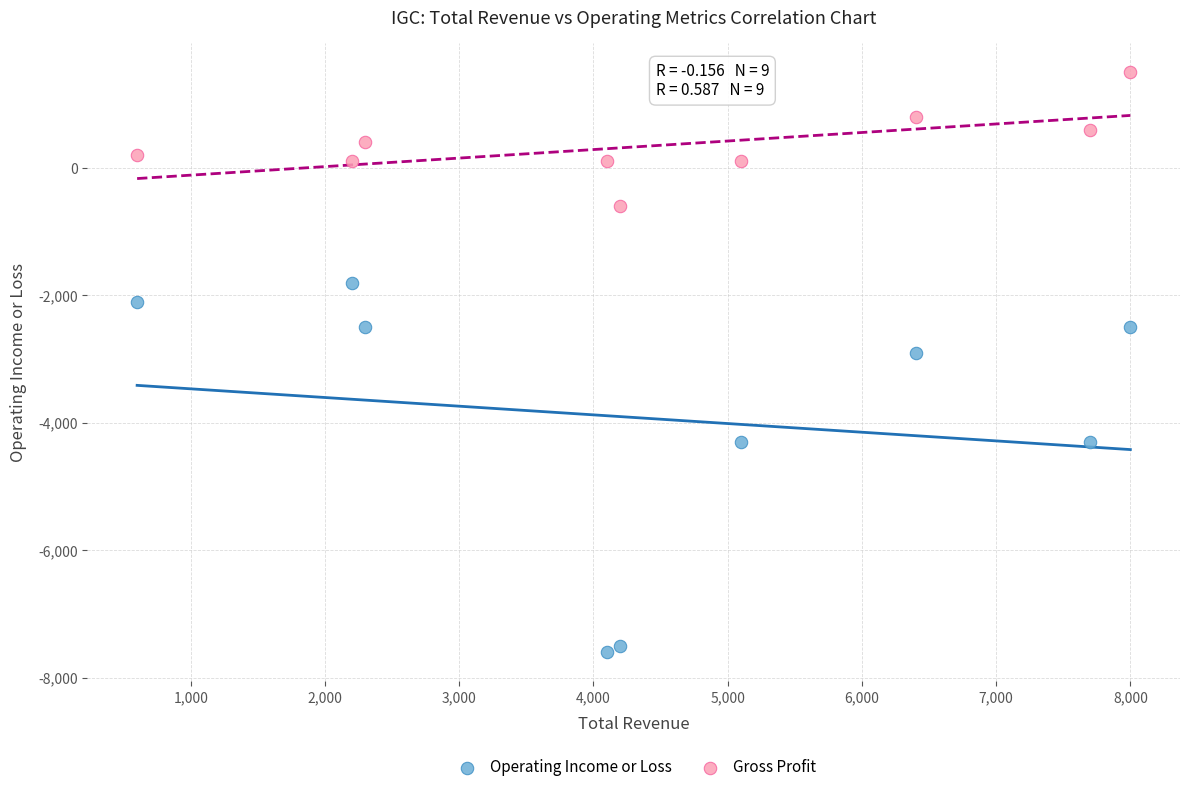

Which series reaches the minimum Y coordinate?

Operating Income or Loss